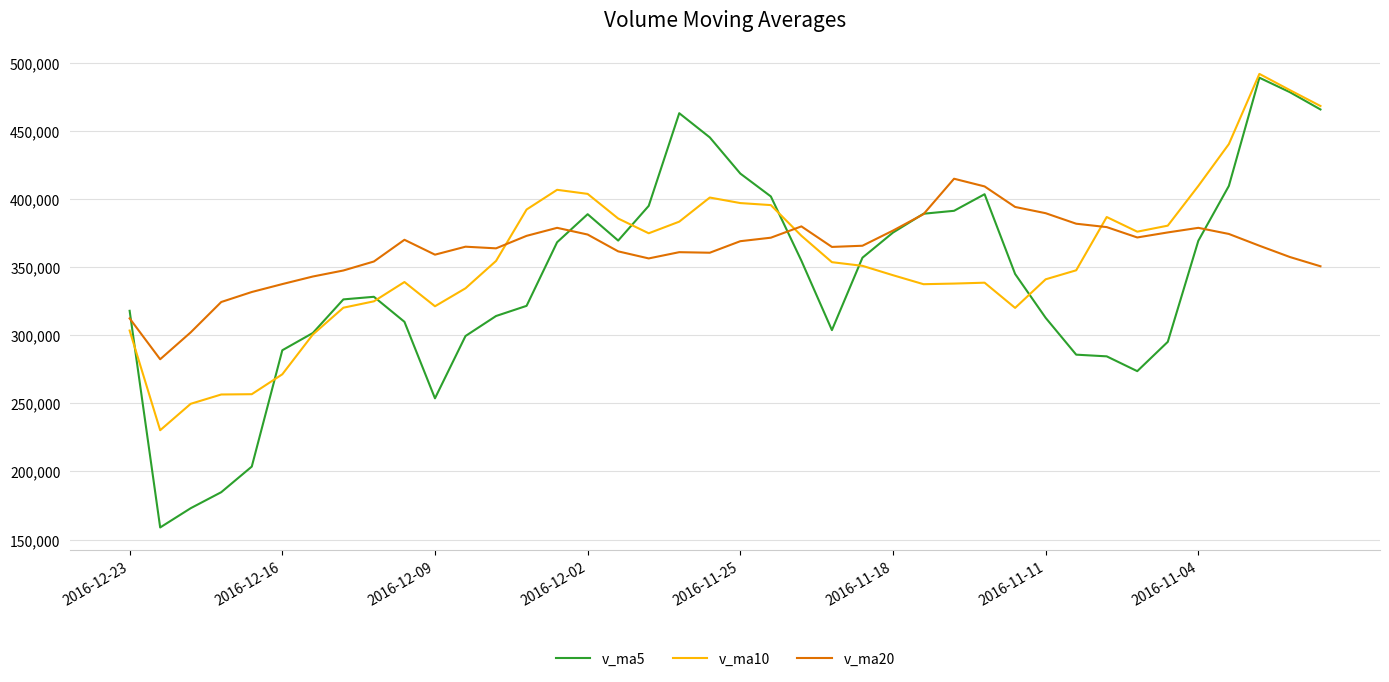

What is the smallest value displayed?

158896.5